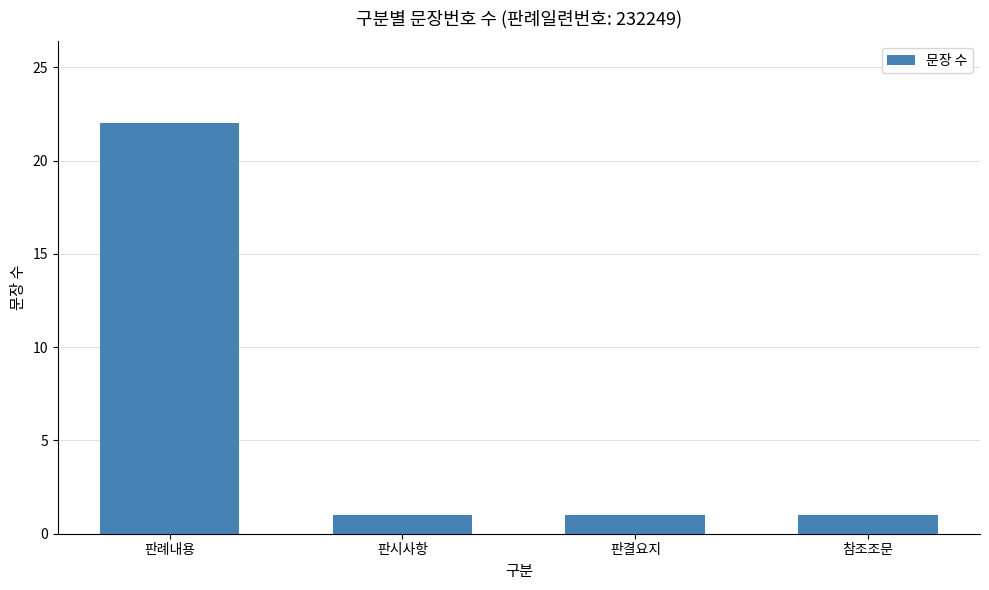

What is the label of the 2nd bar from the left?

판시사항